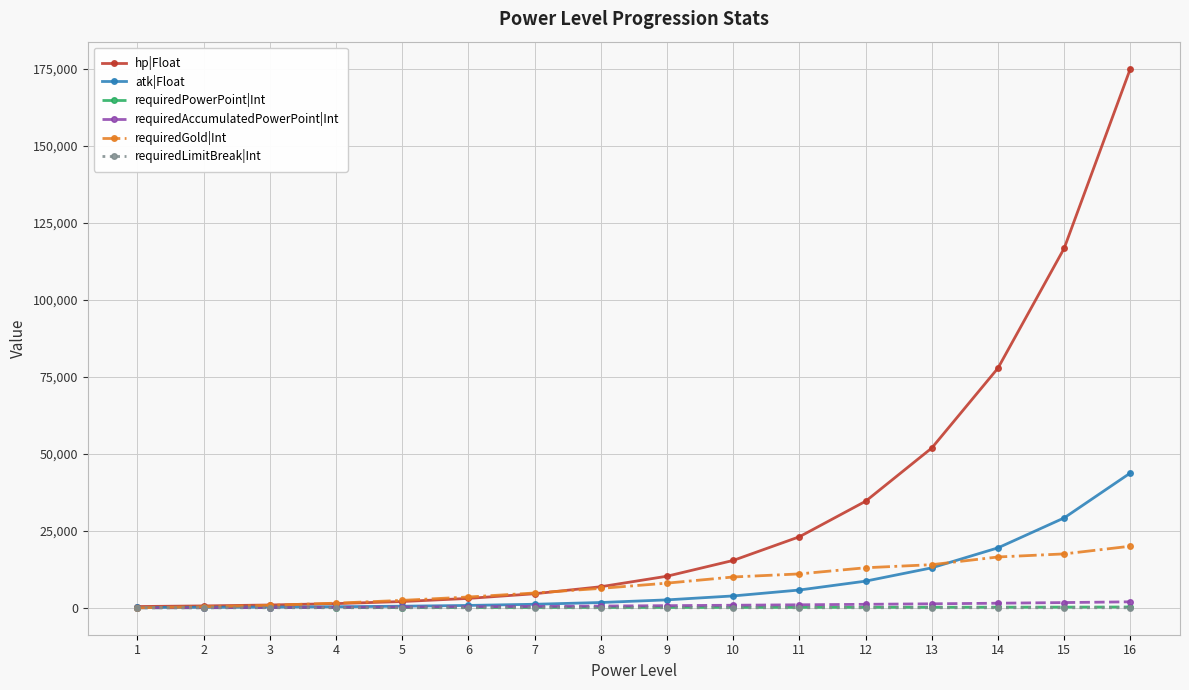

The requiredGold|Int series shows 17500 at 15. True or false?

True